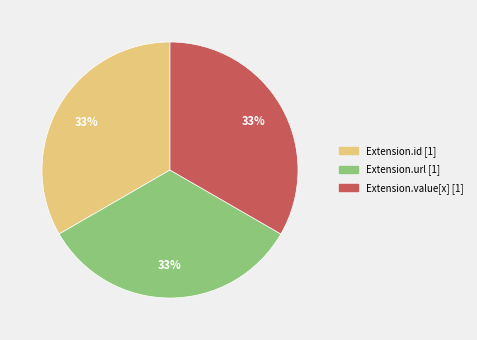

Does any single category account for the majority?

No